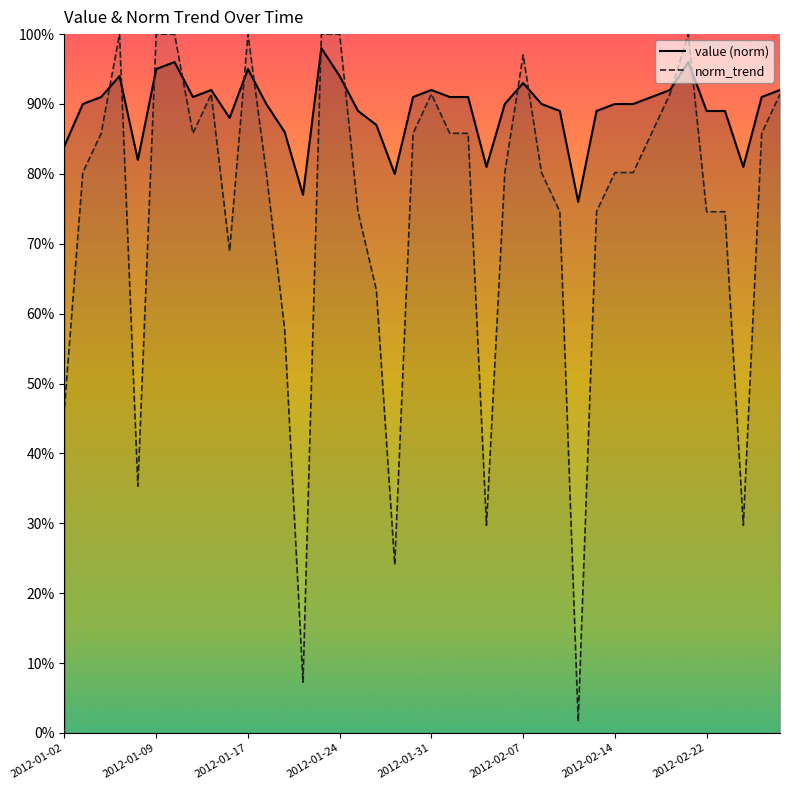

At 2012-01-16, list the series in order from smallest to largest.

norm_trend, value